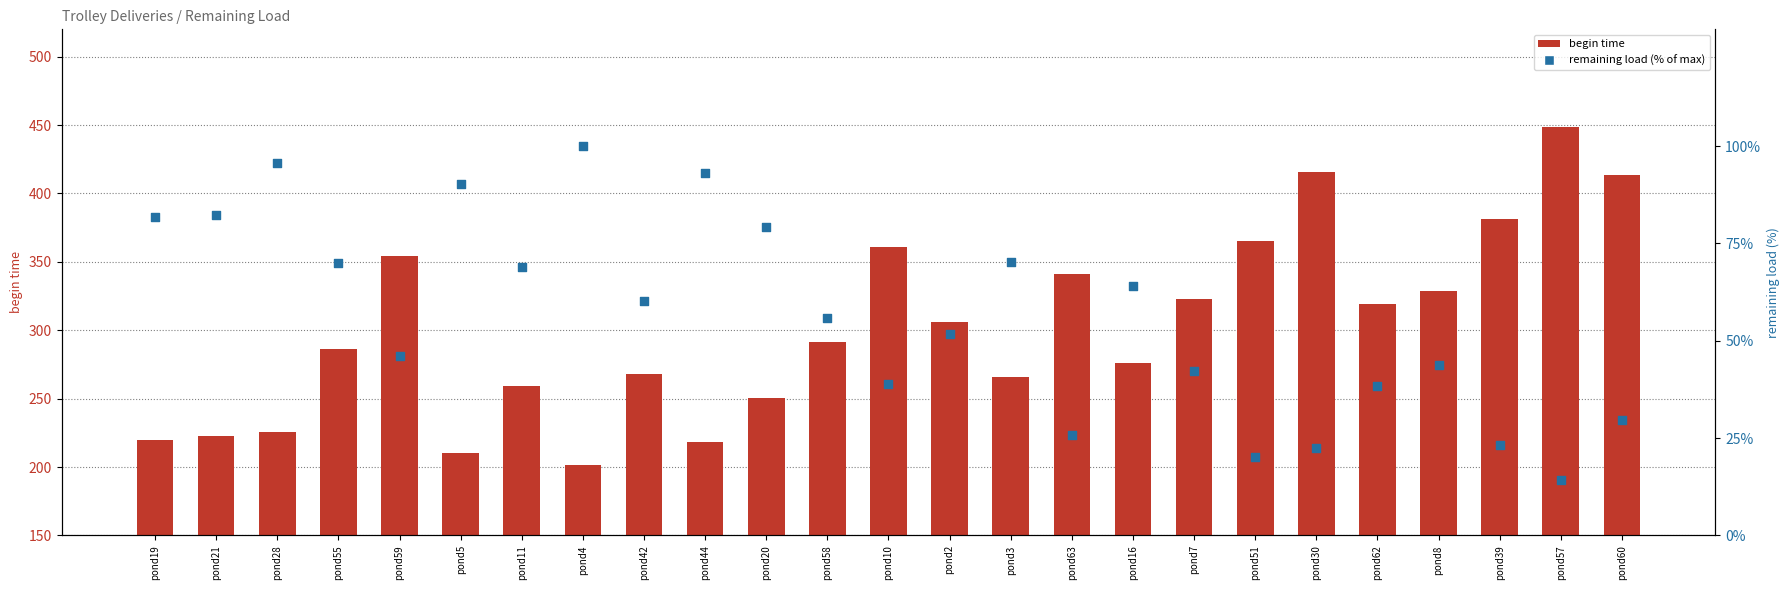

At how many categories does at least one series exceed 118?

25